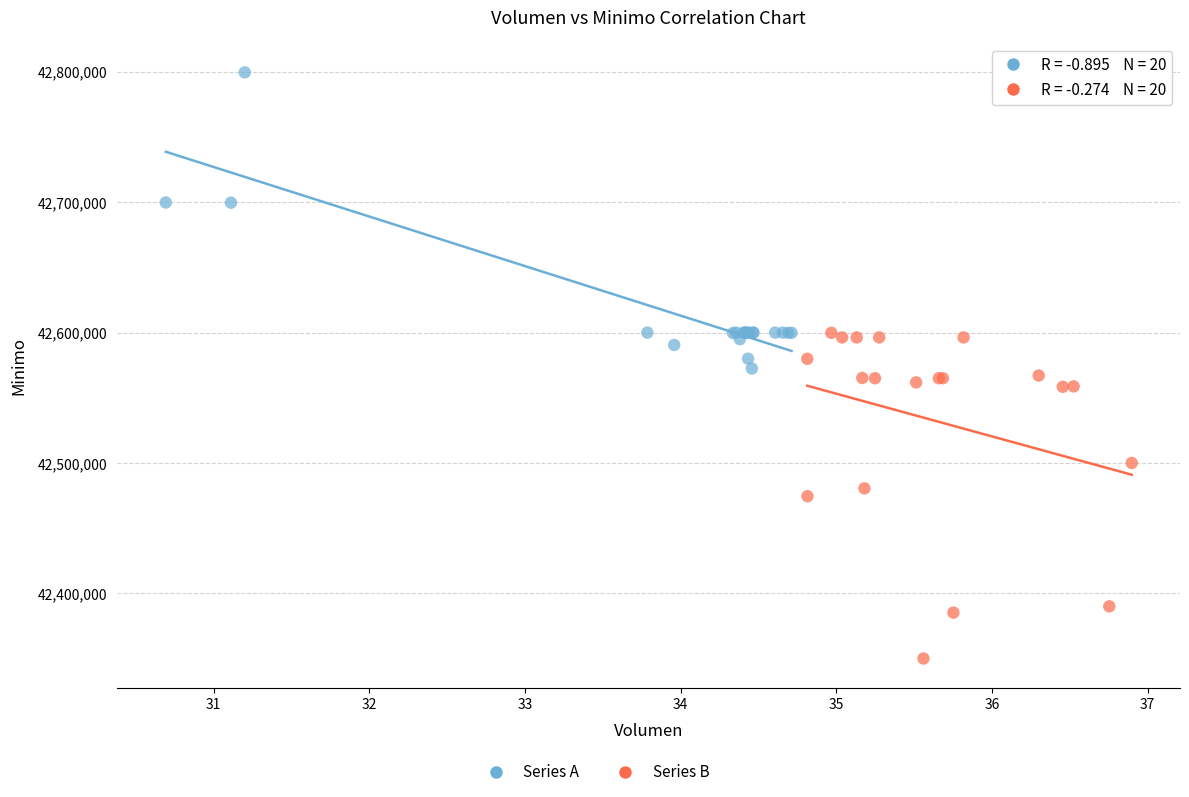

Which series reaches the maximum Y coordinate?

Series A